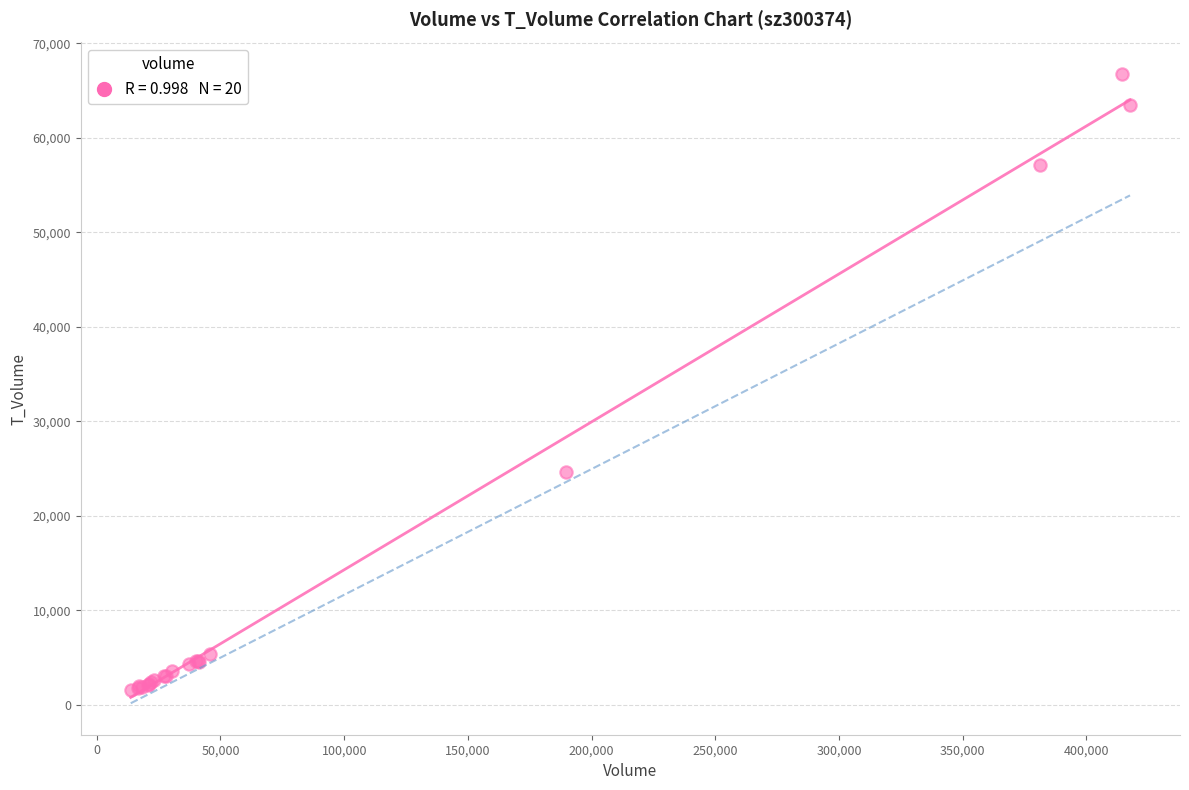

What Y value in the scatter plot is closest to 34156?

24677